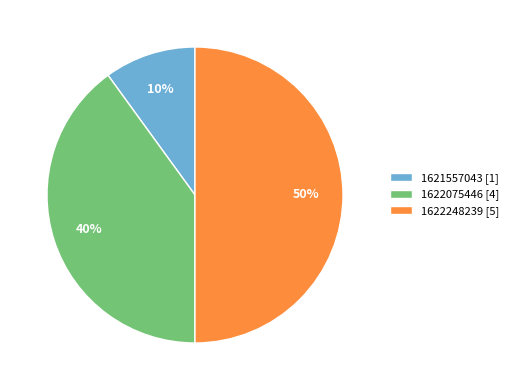

True or false: 1622075446 [4] accounts for 40% of the total.

True